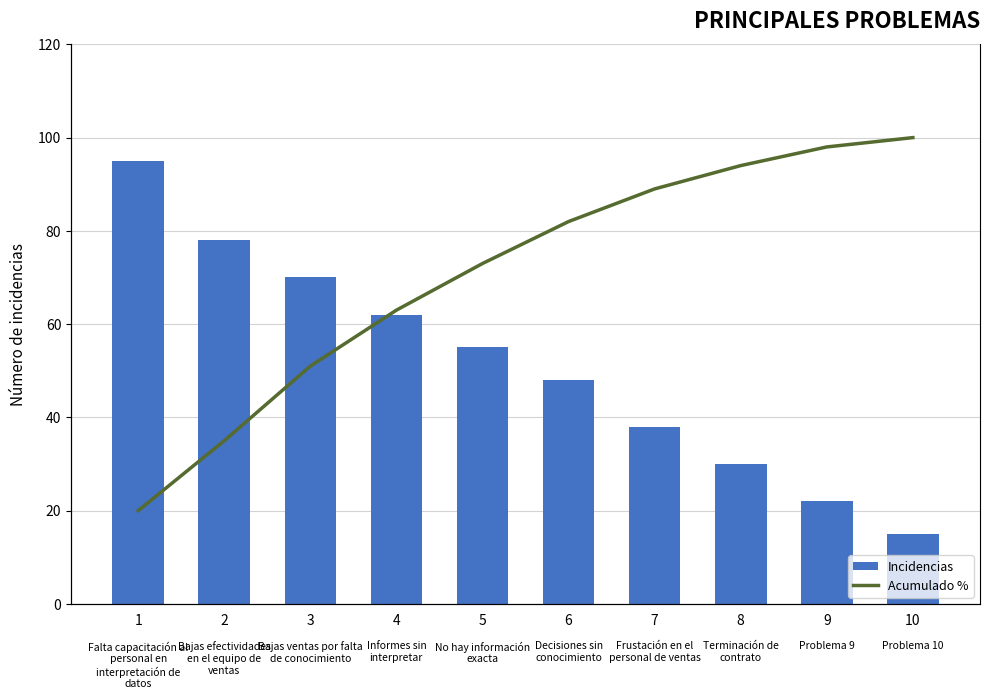

How many data points in Incidencias are above 55?

4